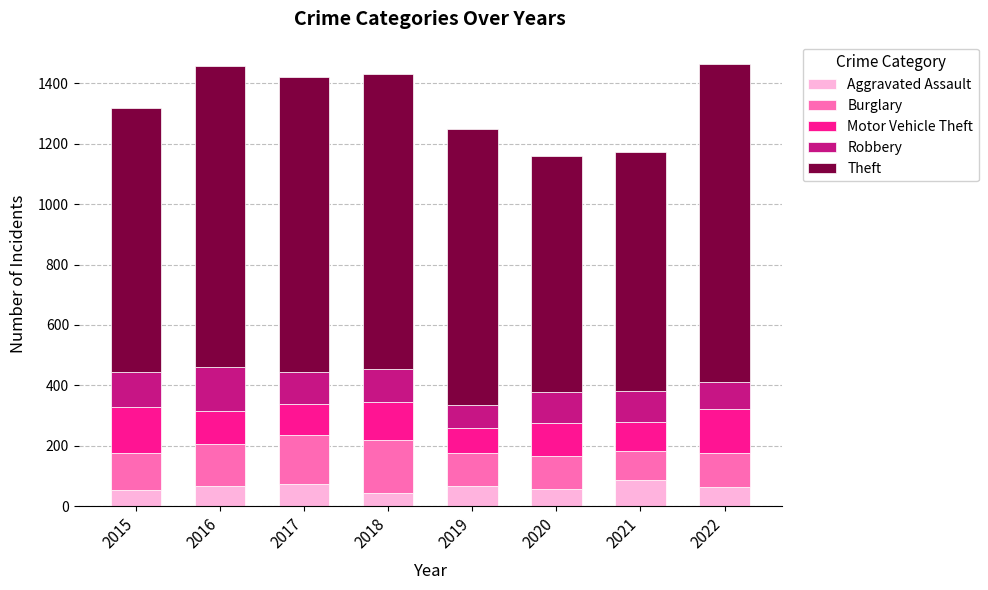

What is the difference between the Aggravated Assault values at 2017 and 2018?

29